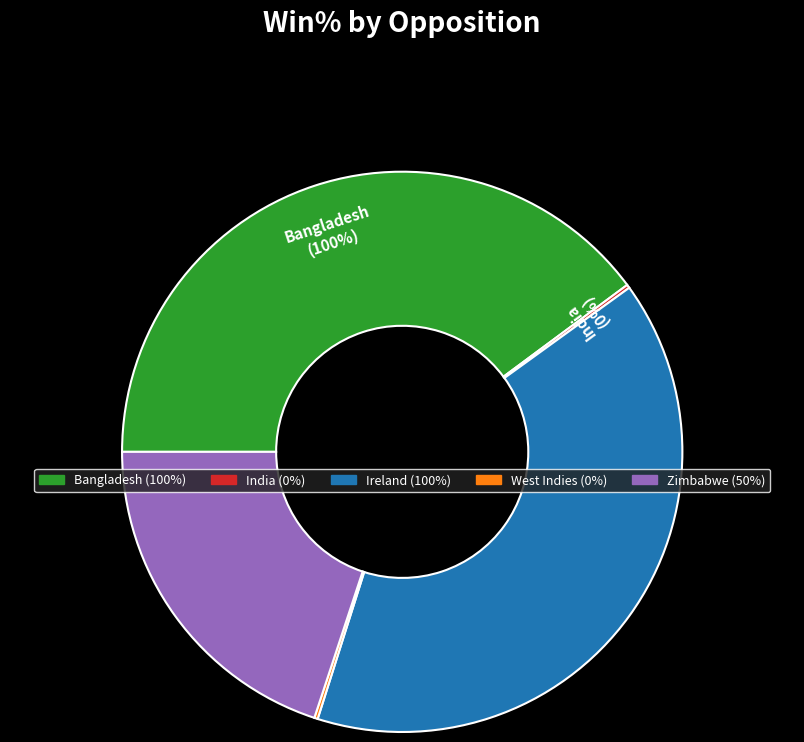

To the nearest percent, what portion does Zimbabwe represent?

20%